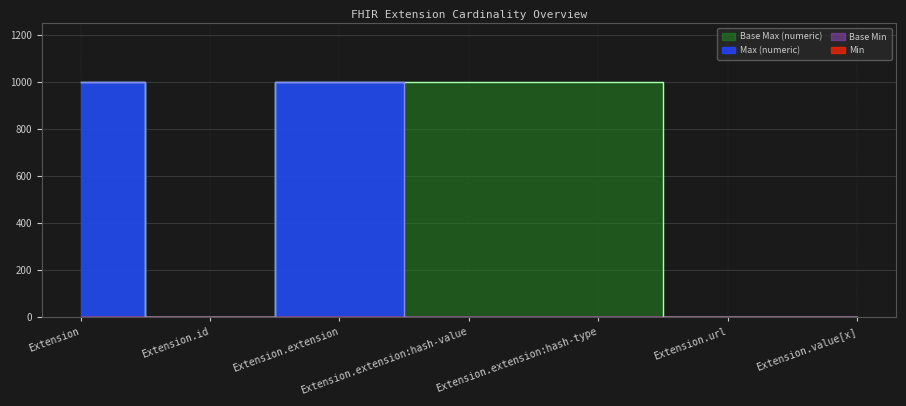

What value does the Max_numeric series have at Extension, to the nearest 50?

1000